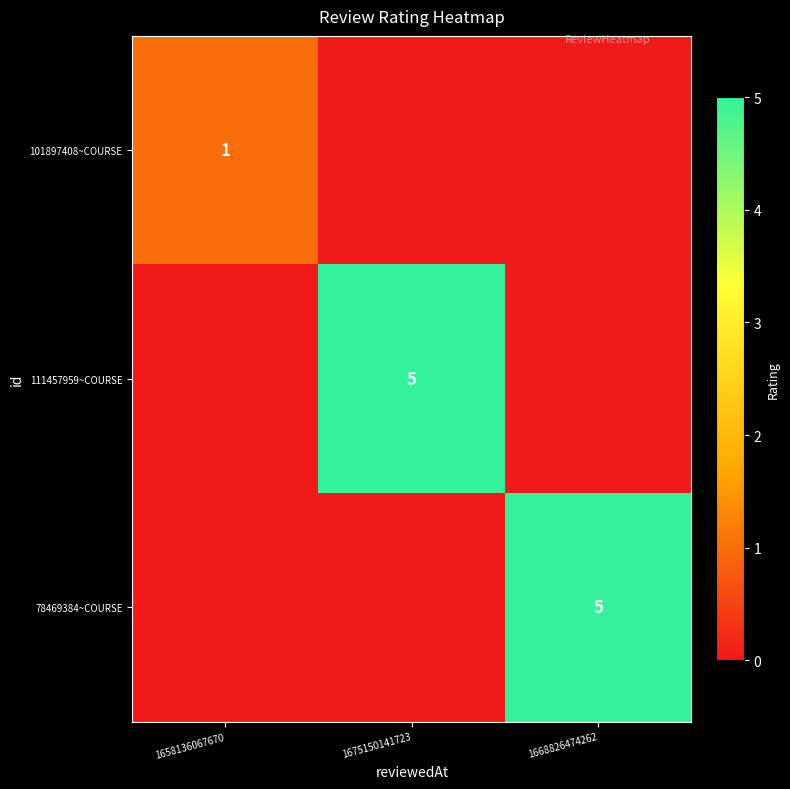

True or false: 111457959~COURSE has a value of 5 at 1675150141723.

True